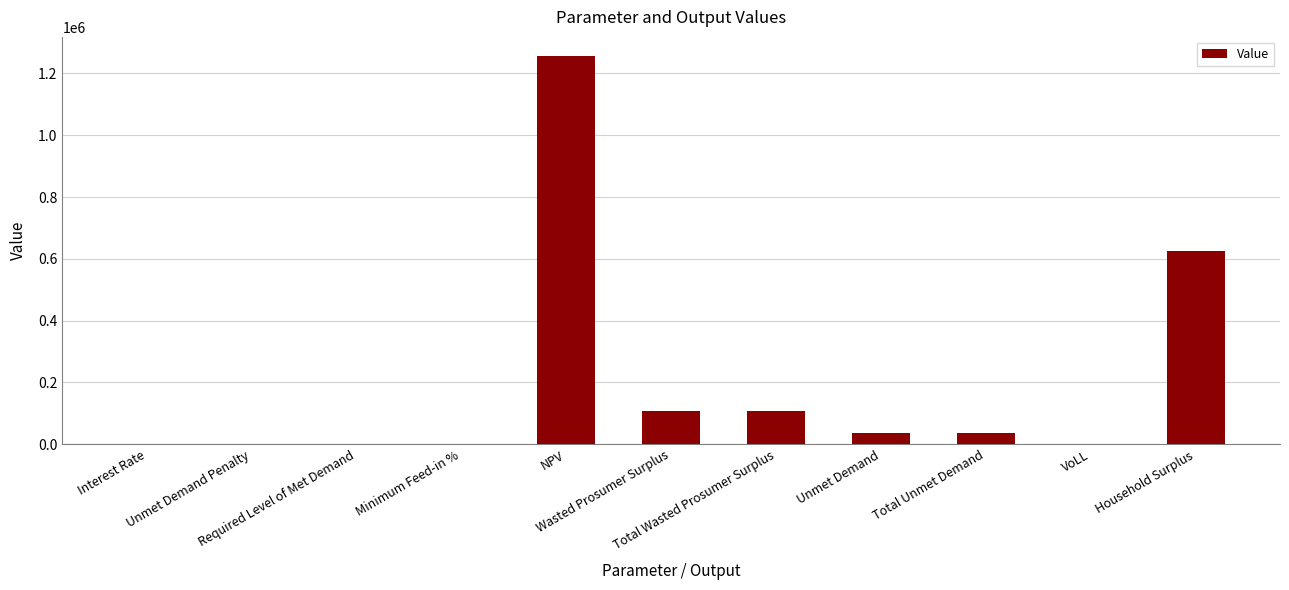

What is the maximum value shown in the chart?

1255346.0